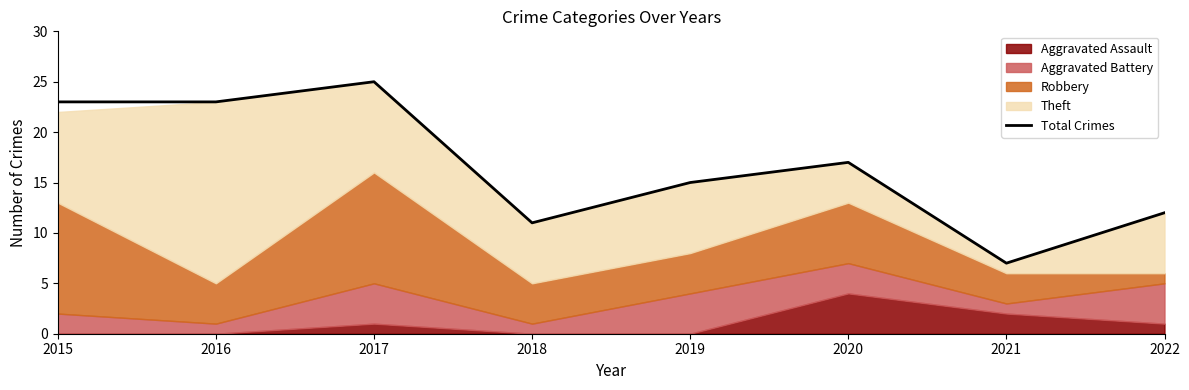

Reading right to left, extract all data points from this chart.

12	7	17	15	11	25	23	23